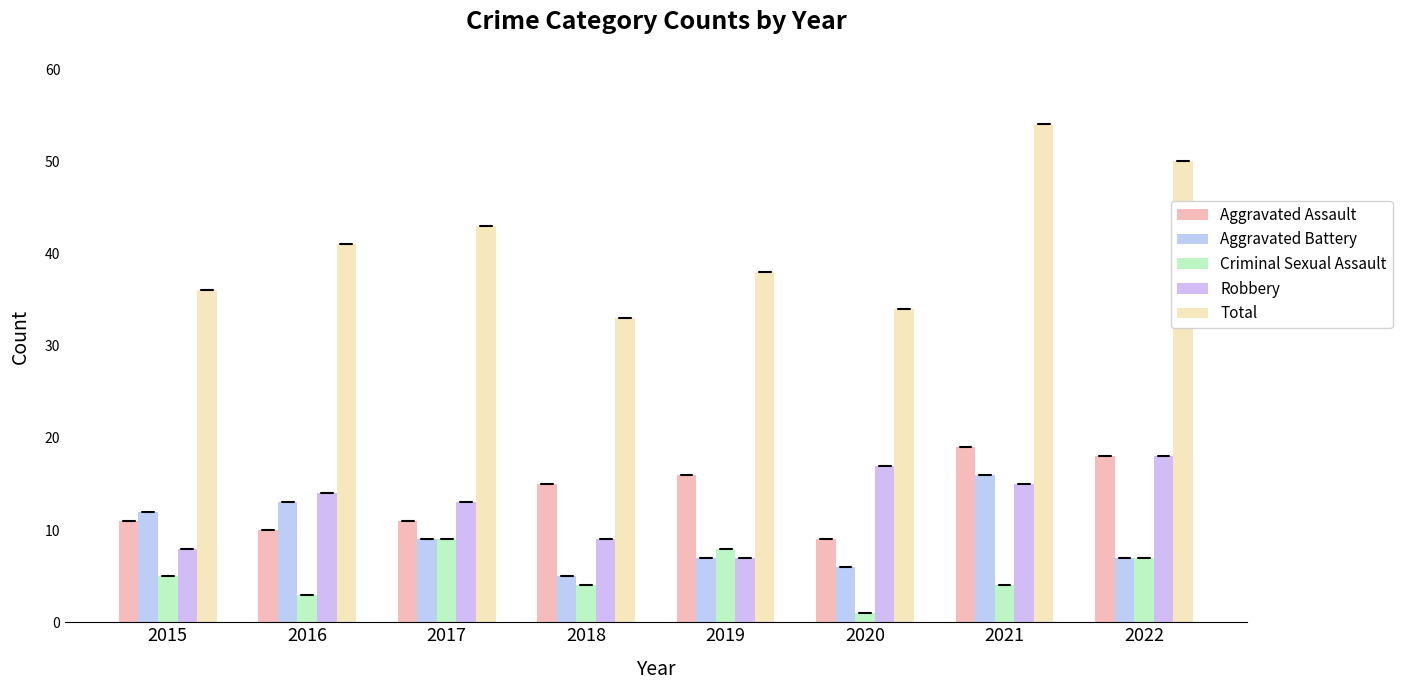

What are all the series names shown in the legend?

Aggravated Assault, Aggravated Battery, Criminal Sexual Assault, Robbery, Total